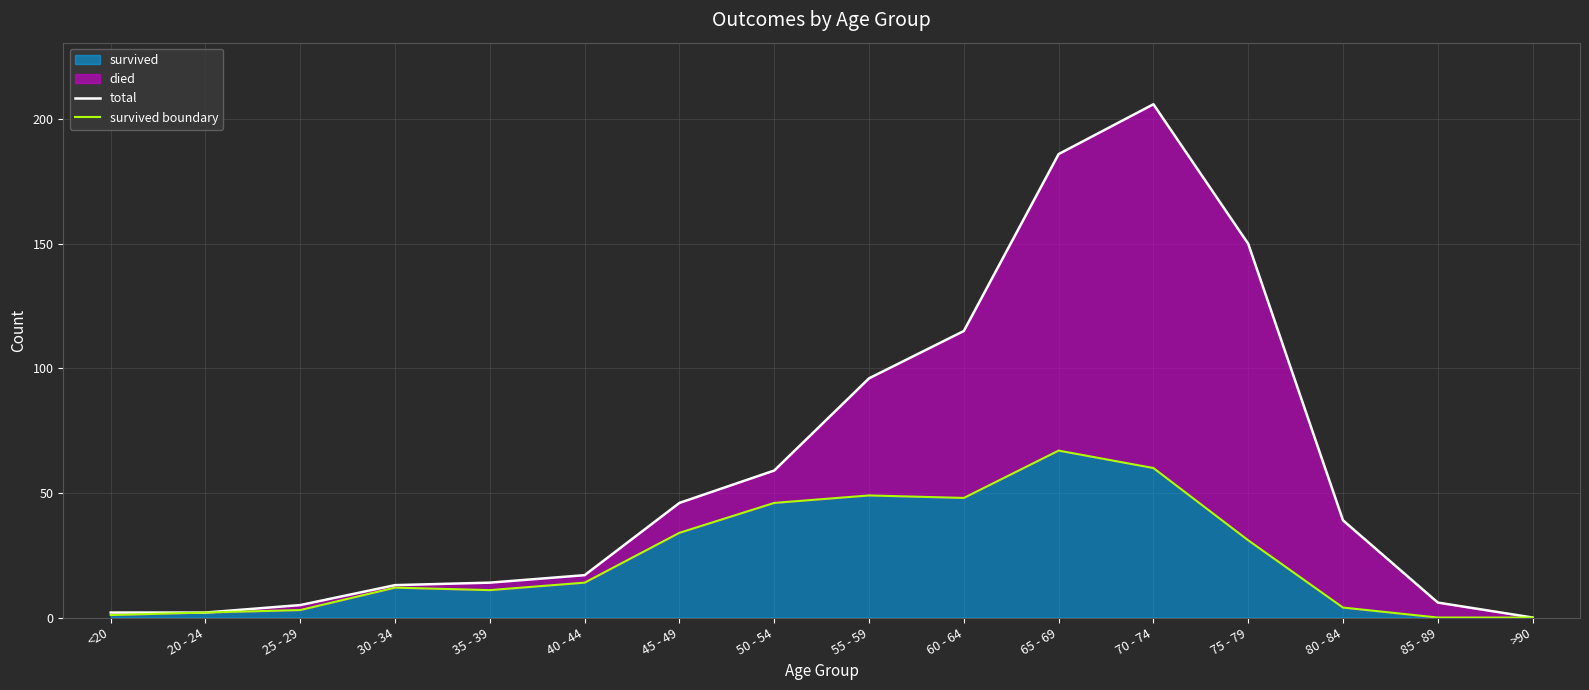

Does the chart have visible grid lines?

Yes